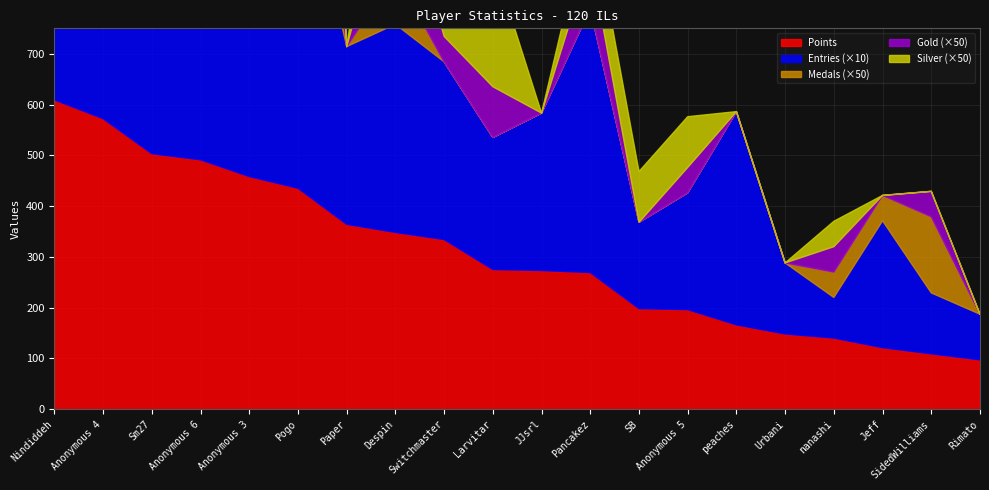

Is the value of Medals at Pancakez greater than the value of Gold at Rimato?

No